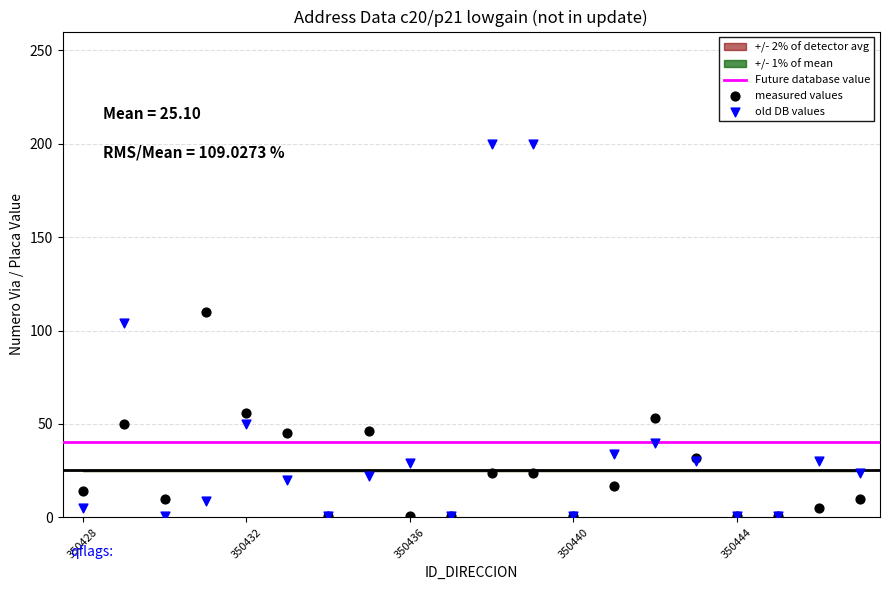

In the old DB values series, what Y value is closest to 100?

104